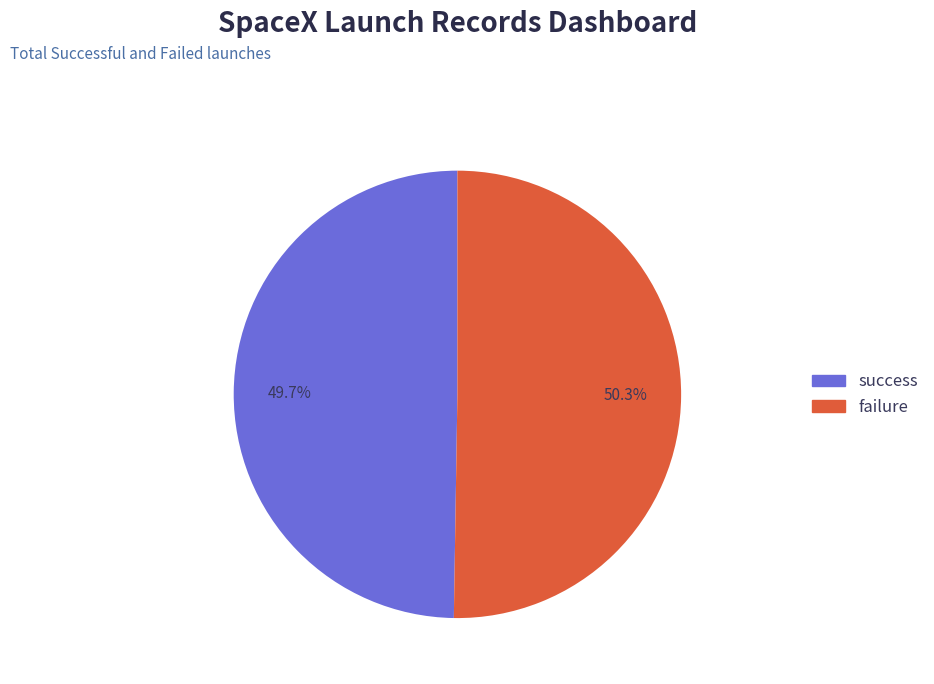

Is there a majority slice in this chart?

Yes